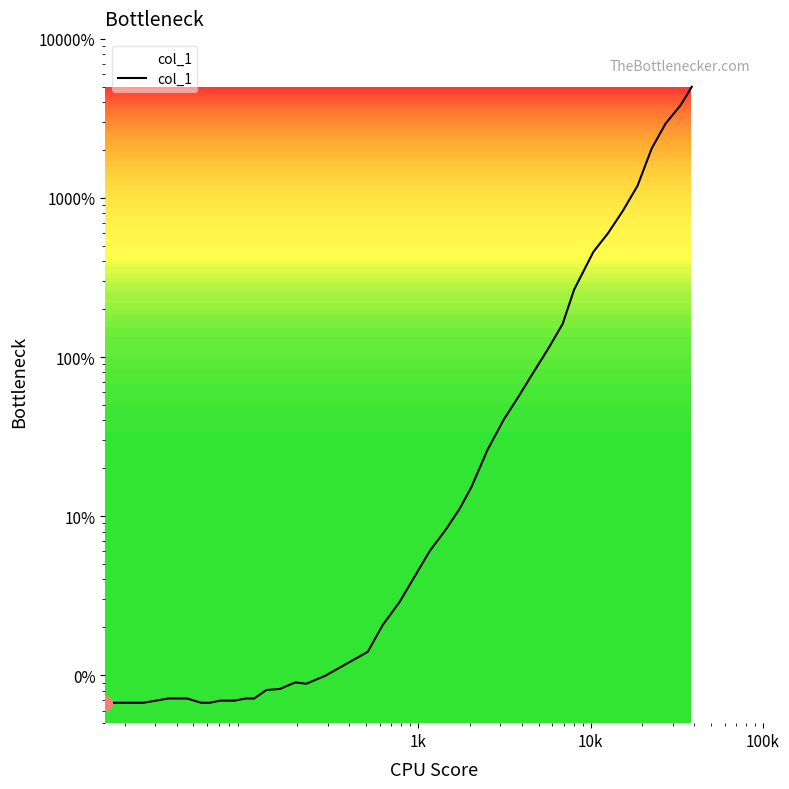

What is the average value?

477.9